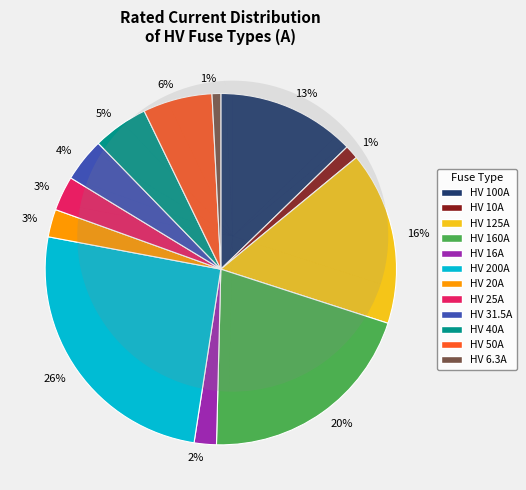

Is it true that HV 20A is 3% of the pie?

True